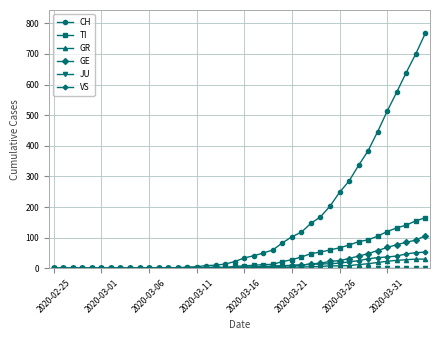

Which series has the largest range (max minus min)?

CH